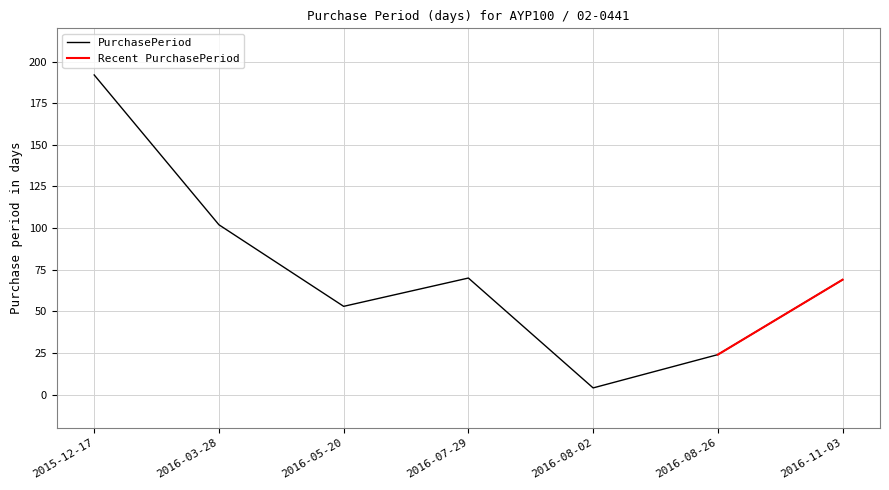

List the labels in order of value, smallest first.

2016-08-02, 2016-08-26, 2016-05-20, 2016-11-03, 2016-07-29, 2016-03-28, 2015-12-17